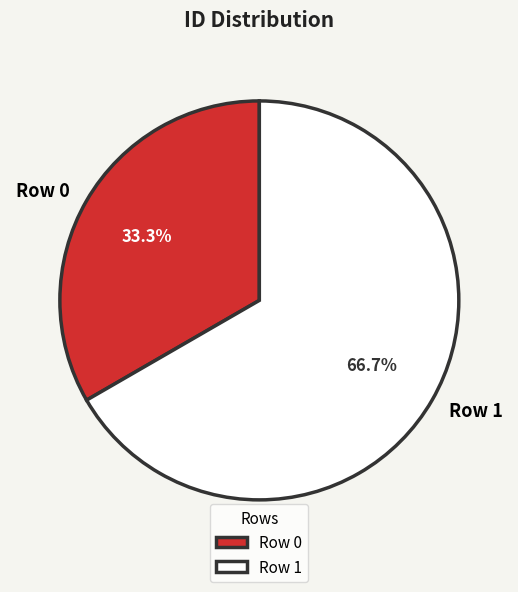

What is the ratio of the value at Row 1 to the value at Row 0?

2.0